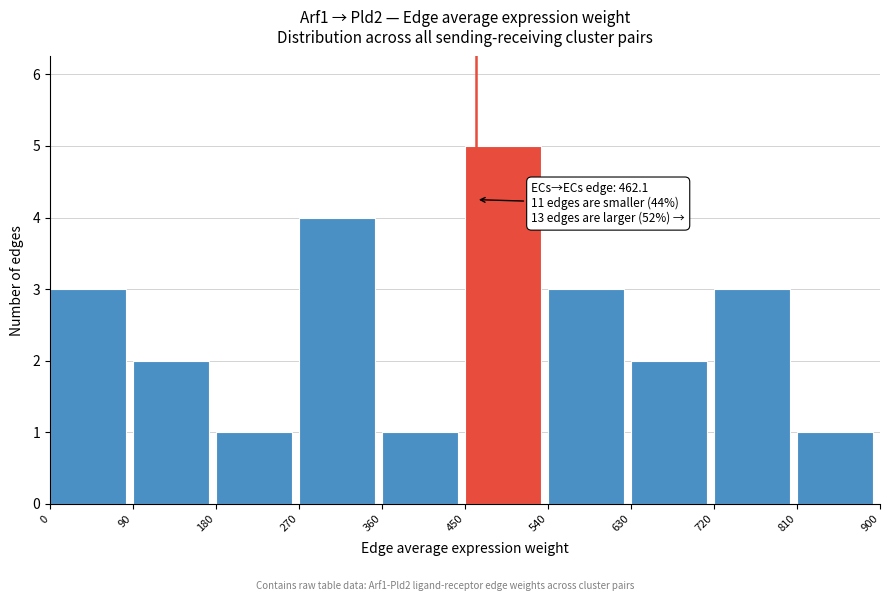

Which range on the x-axis has the tallest bar?

450 to 540